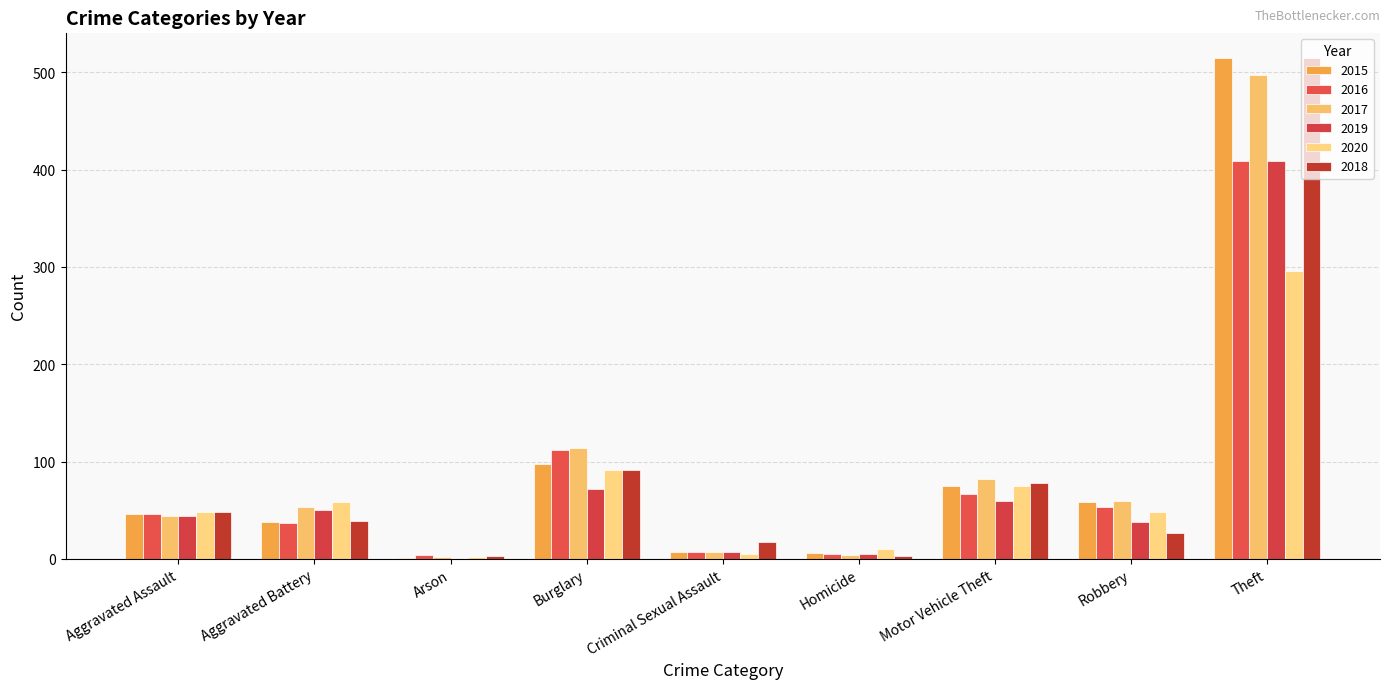

How many groups of bars are there?

9